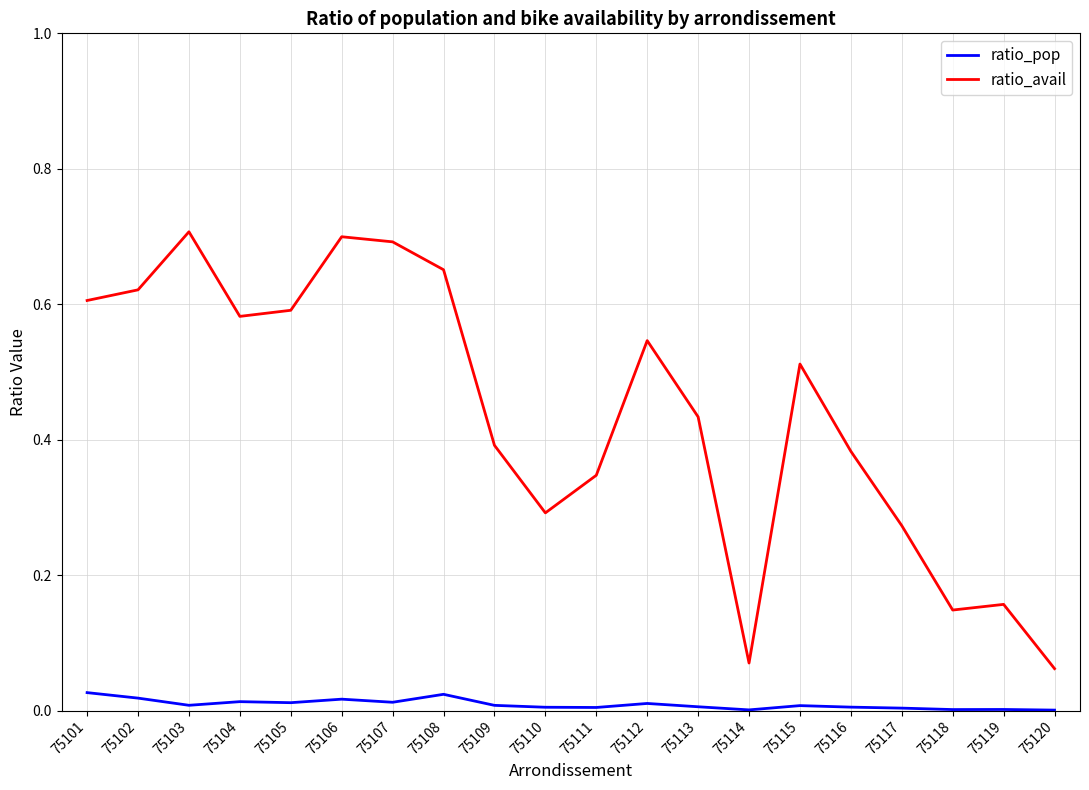

Rank the series by their maximum value, from lowest to highest.

ratio_pop, ratio_avail